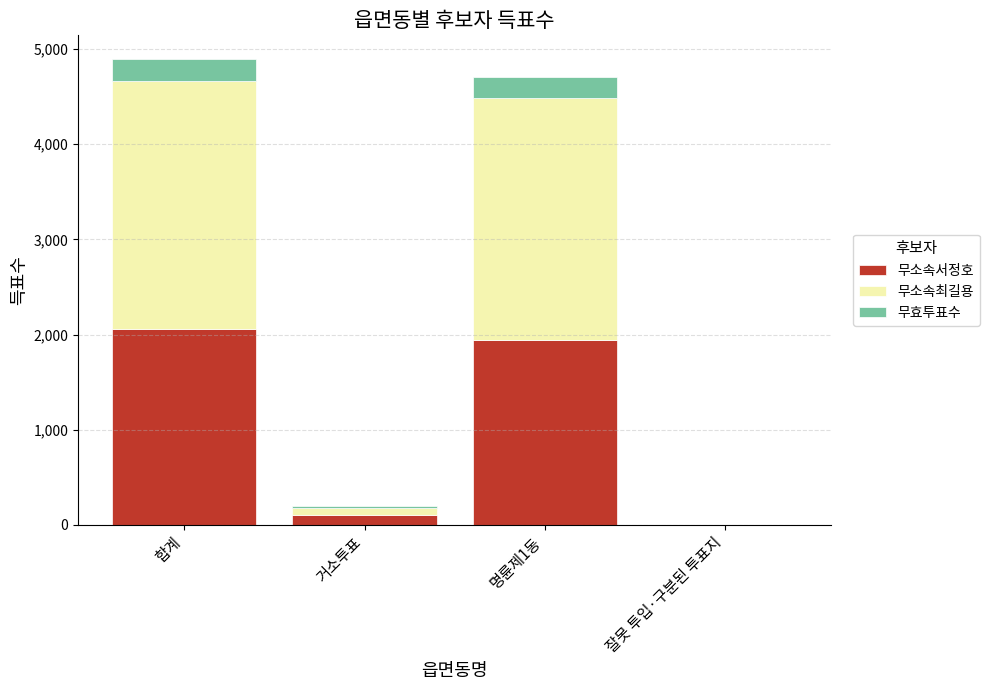

Reading right to left, what are the values for 무소속서정호?

잘못 투입·구분된 투표지=1	명륜제1동=1947	거소투표=106	합계=2054